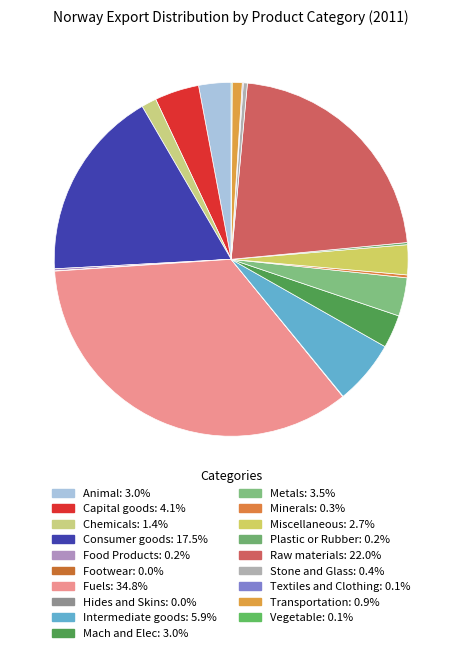

Which category has the smallest portion of the pie?

Footwear